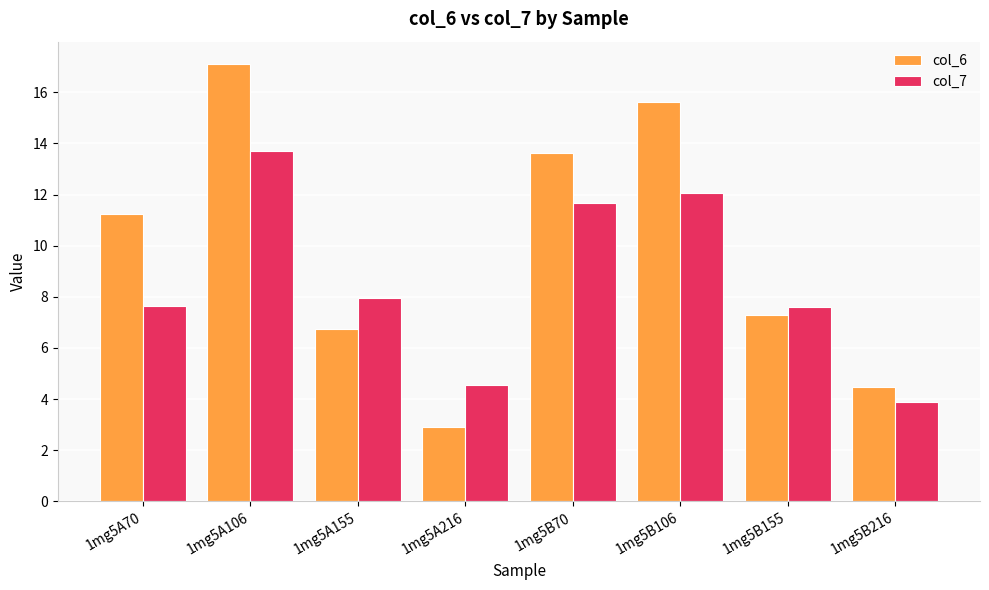

What is the label of the 8th bar from the right?

1mg5A70